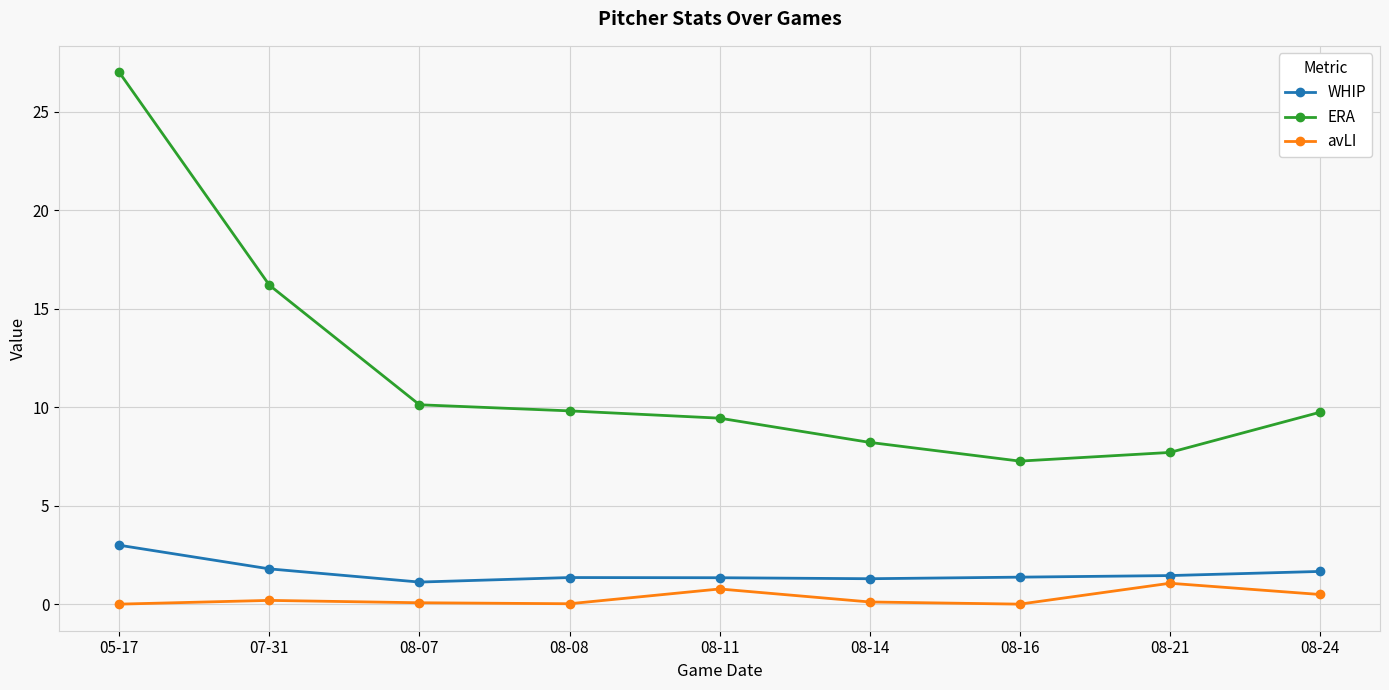

What is the sum of all avLI values?

2.8